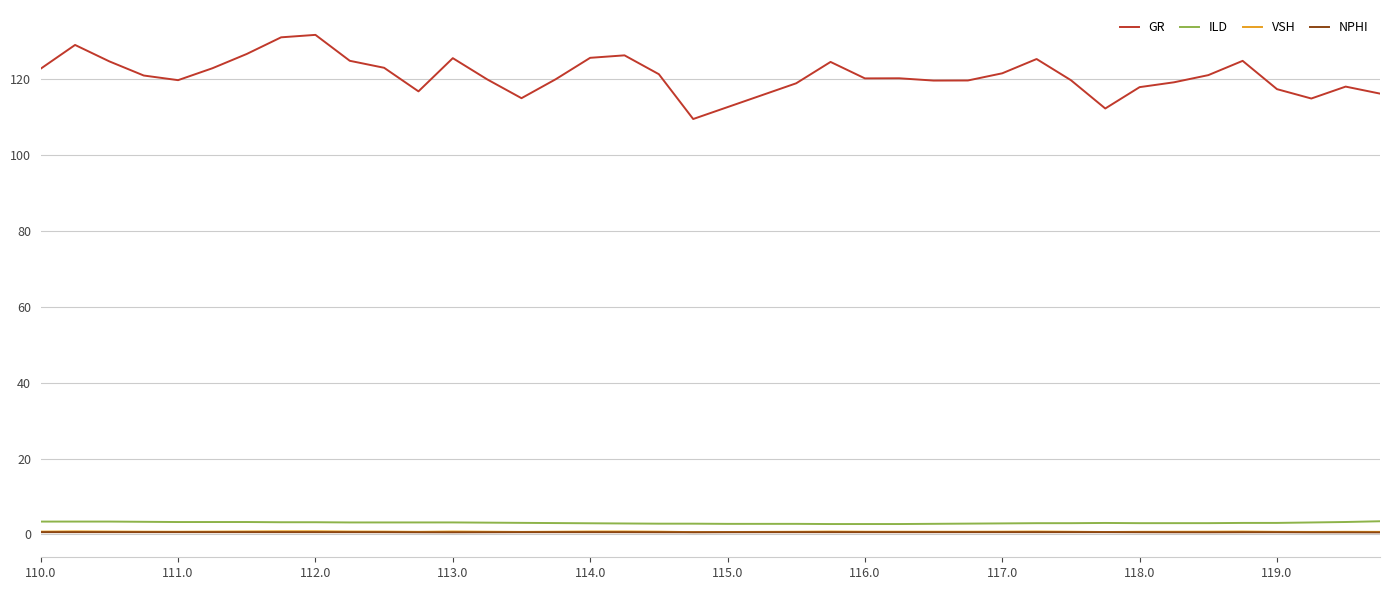

What is the minimum value for ILD?

2.8